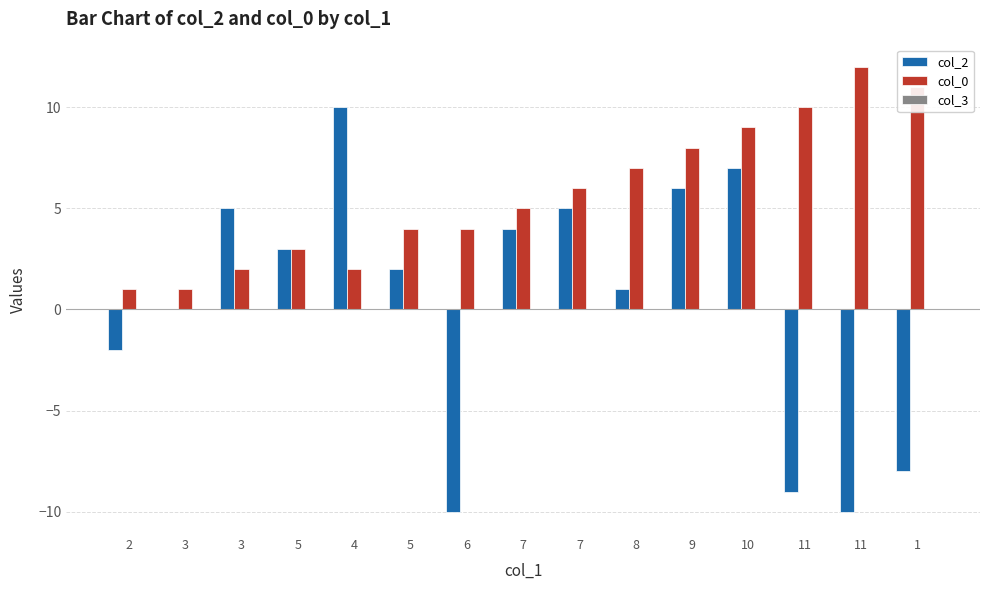

Are the bars horizontal?

No